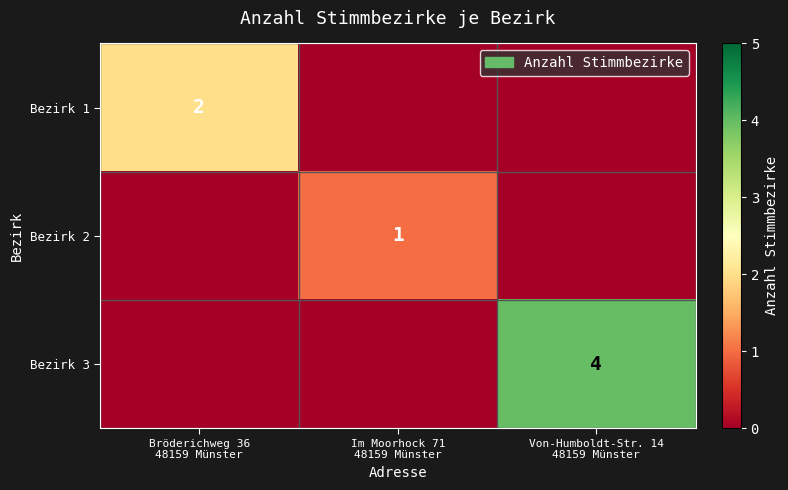

What is the difference between the highest and lowest values at Bröderichweg 36
48159 Münster?

2